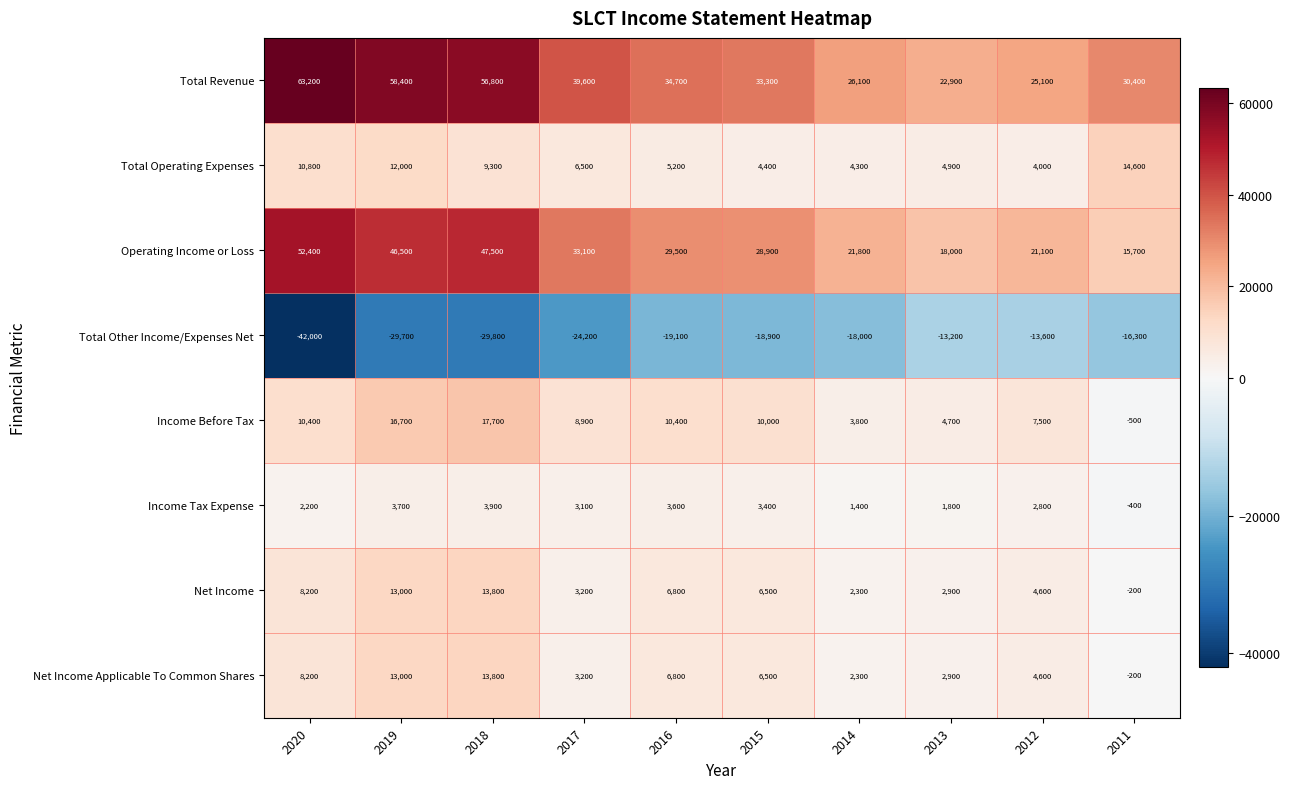

How many categories are shown in the chart?

10